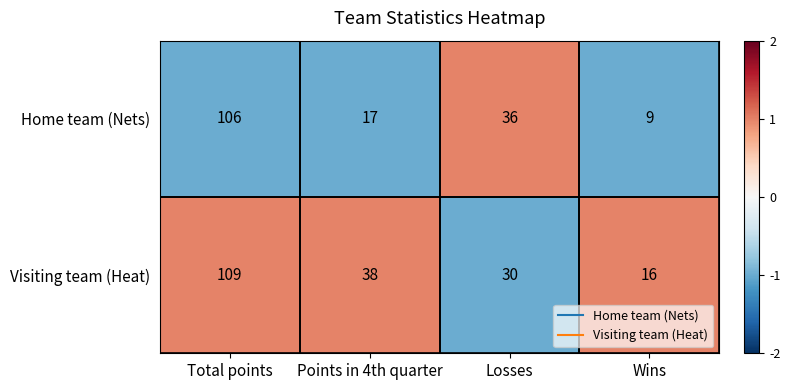

What is the smallest value displayed?

9